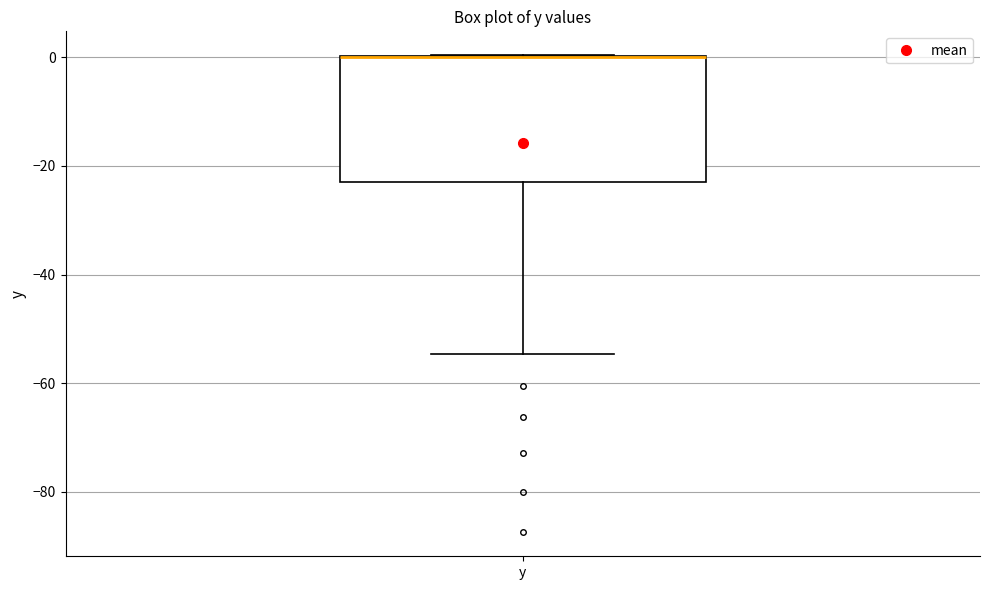

Where is the upper edge of the box for y on the y-axis? The values are not printed on the chart, so give them approximately, as read against the axis.

0